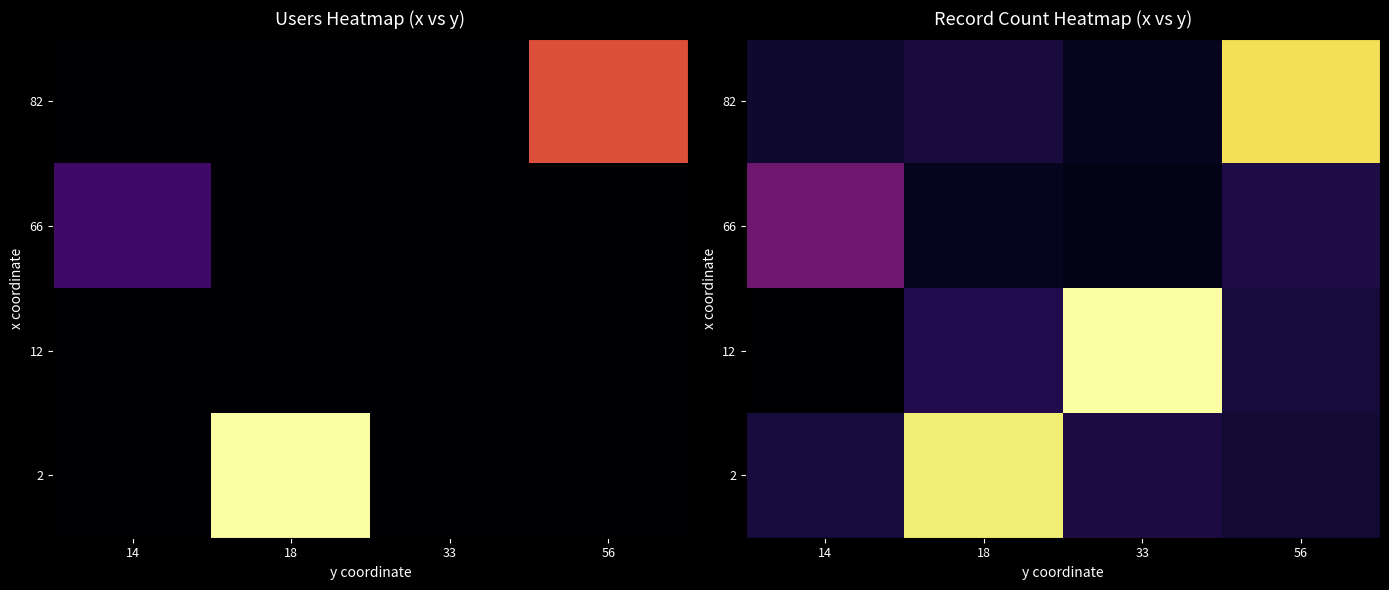

At which category is the sum across all series the highest?

18